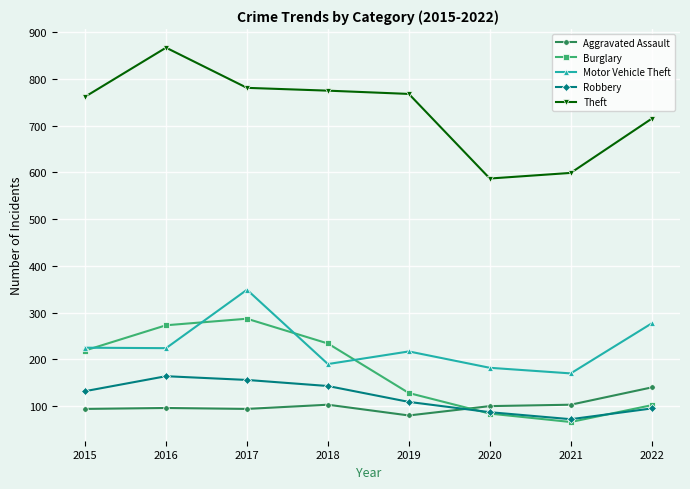

Where is Theft nearest to the value 727?

2022